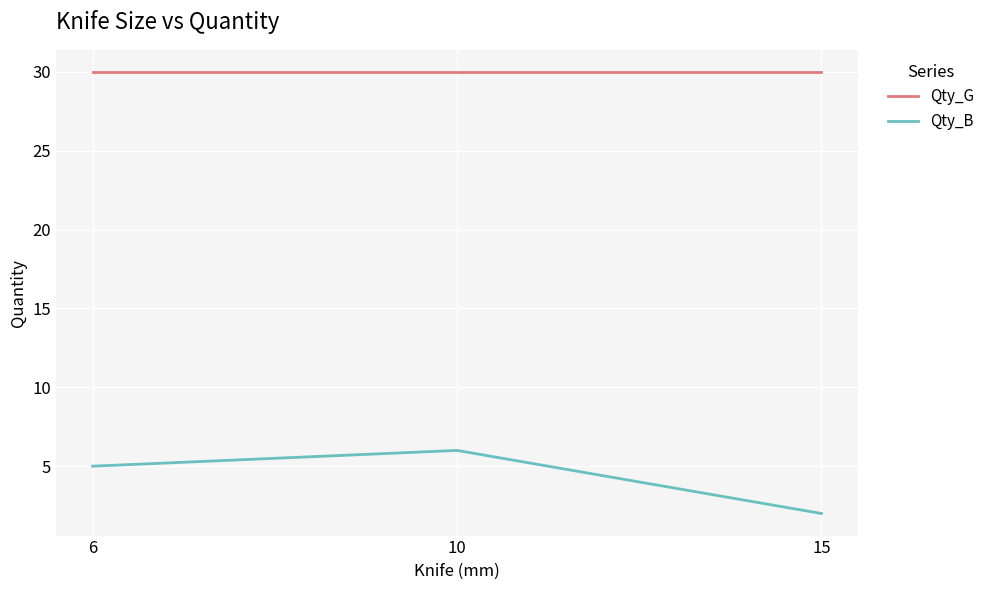

How many series are shown in this chart?

2